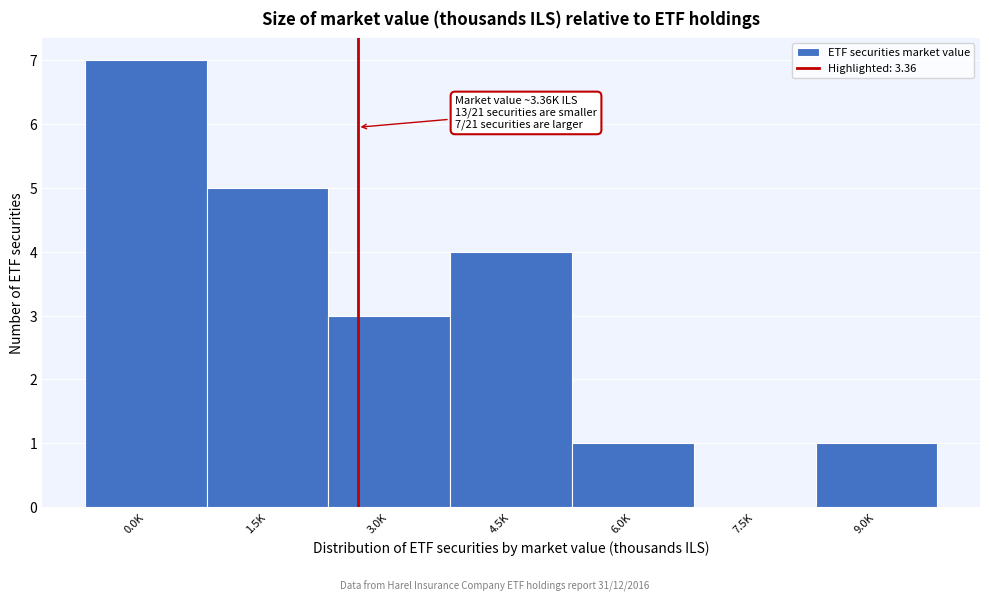

Reading right to left, extract all data points from this chart.

9.0K=1	7.5K=0	6.0K=1	4.5K=4	3.0K=3	1.5K=5	0.0K=7